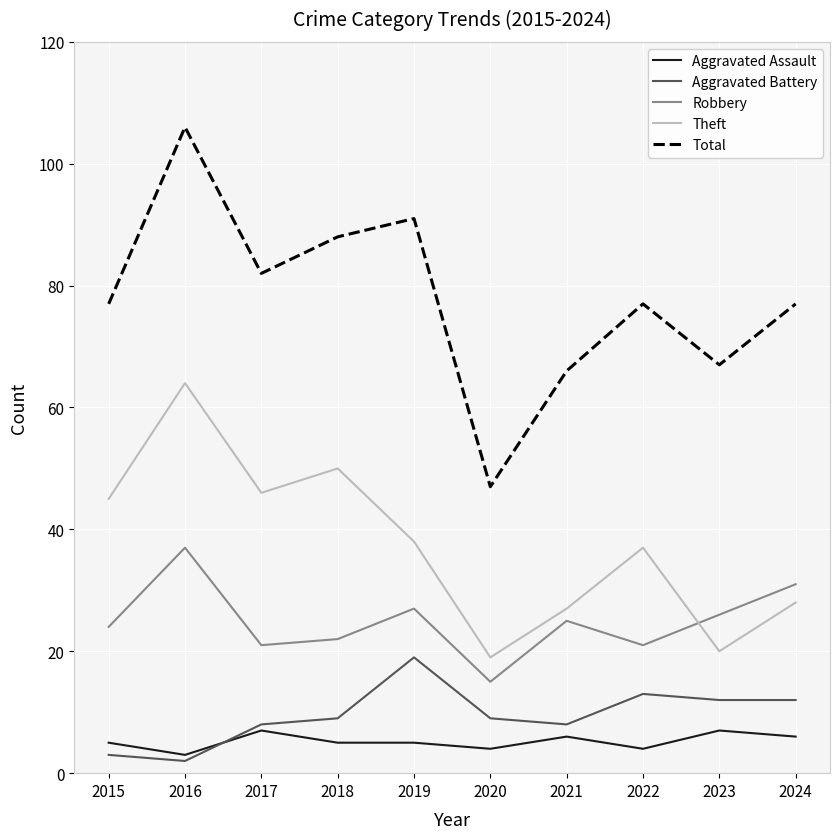

The value of Robbery at 2023 is 36. True or false?

False